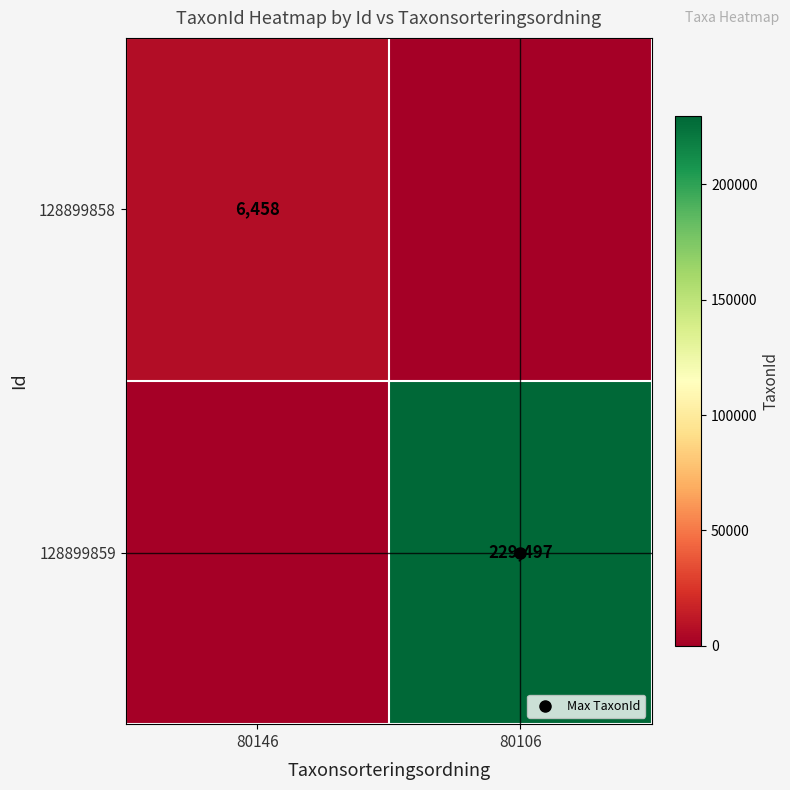

Between 80106 and 80146, which is larger?

80146